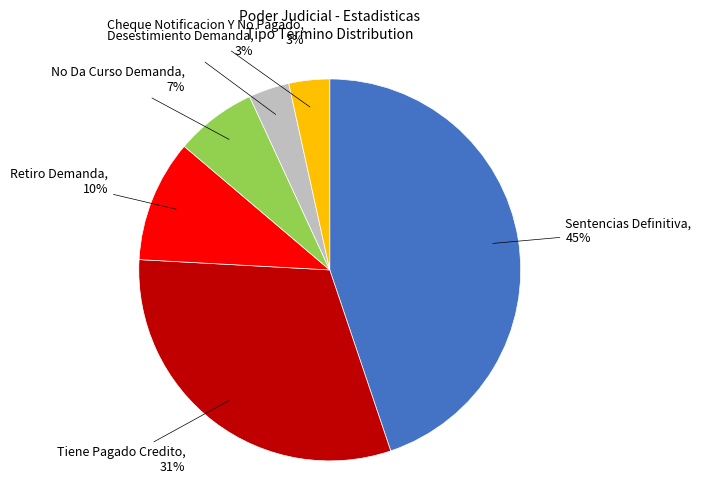

To the nearest percent, what is the average slice percentage?

17%